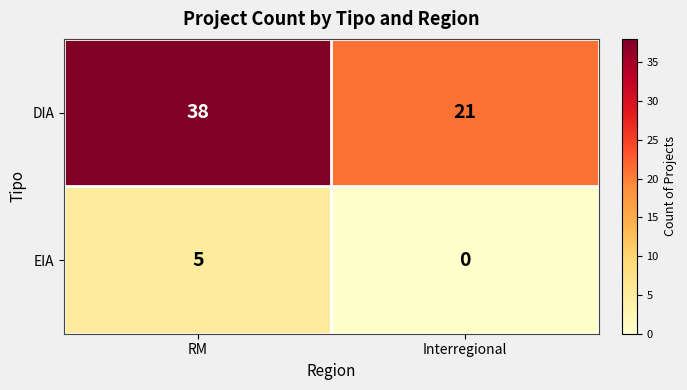

What is the average value of the DIA series?

30